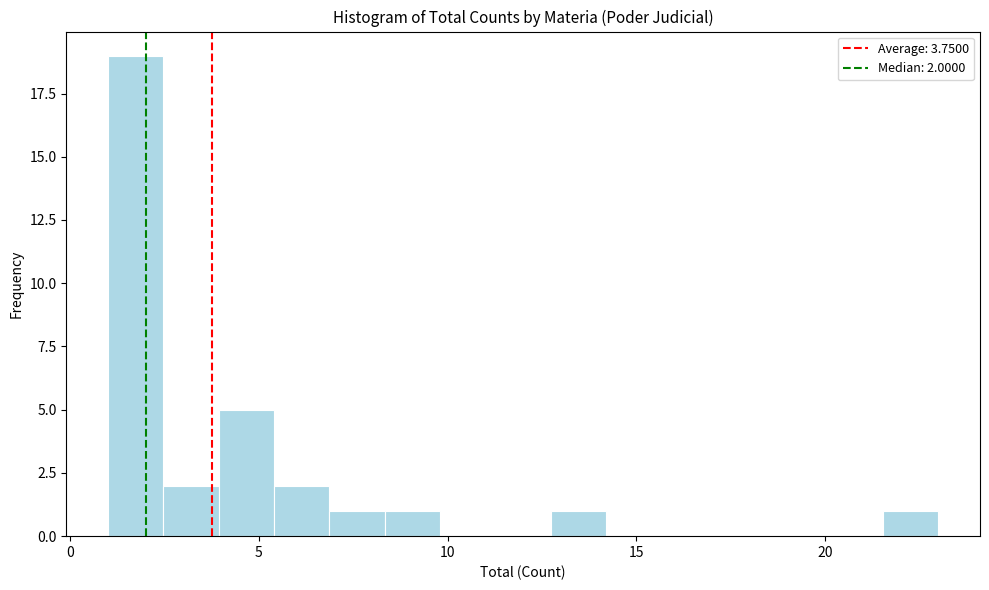

Around what value on the x-axis is the tallest bar? Give the approximate position of its centre, as read against the axis.

1.5